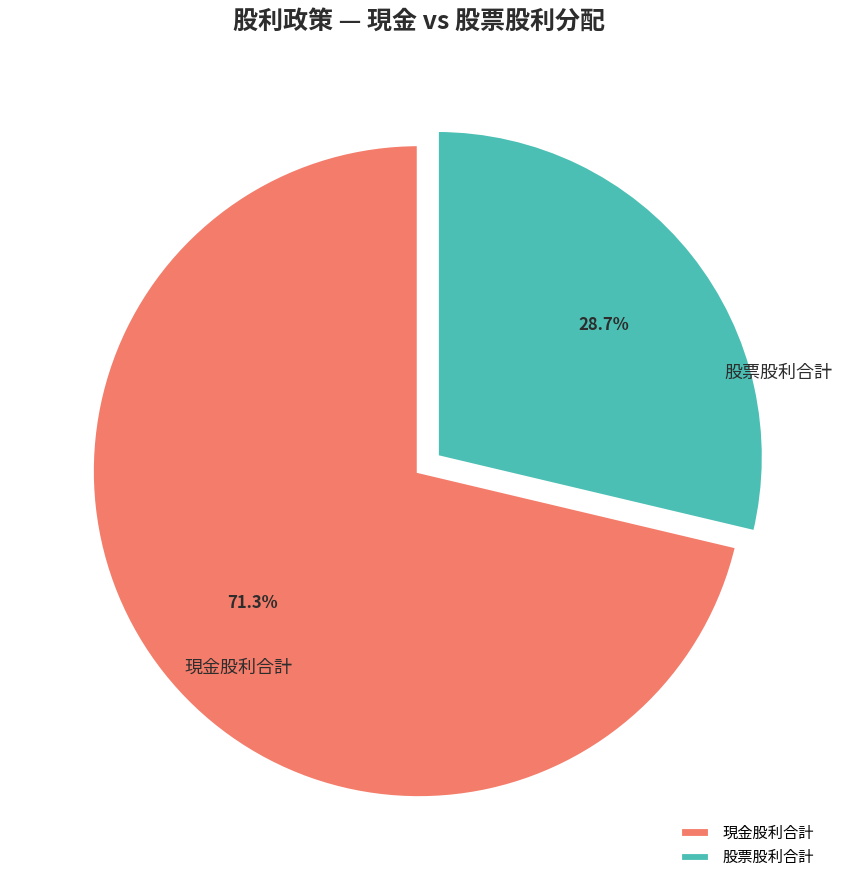

How many slices are in this pie chart?

2